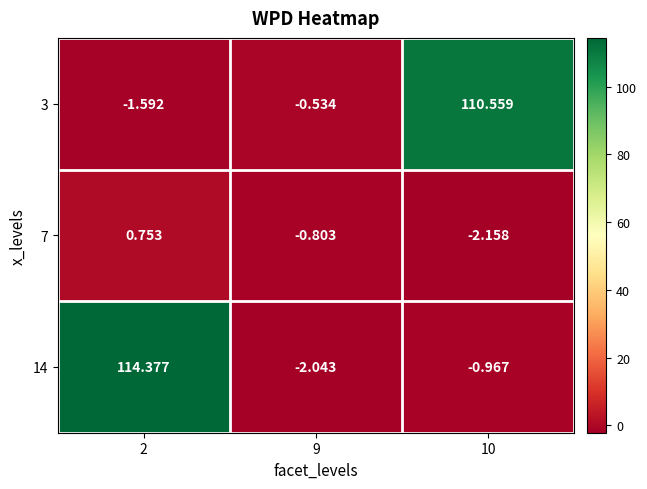

Is the value of 14 at 9 greater than the value of 3 at 2?

No